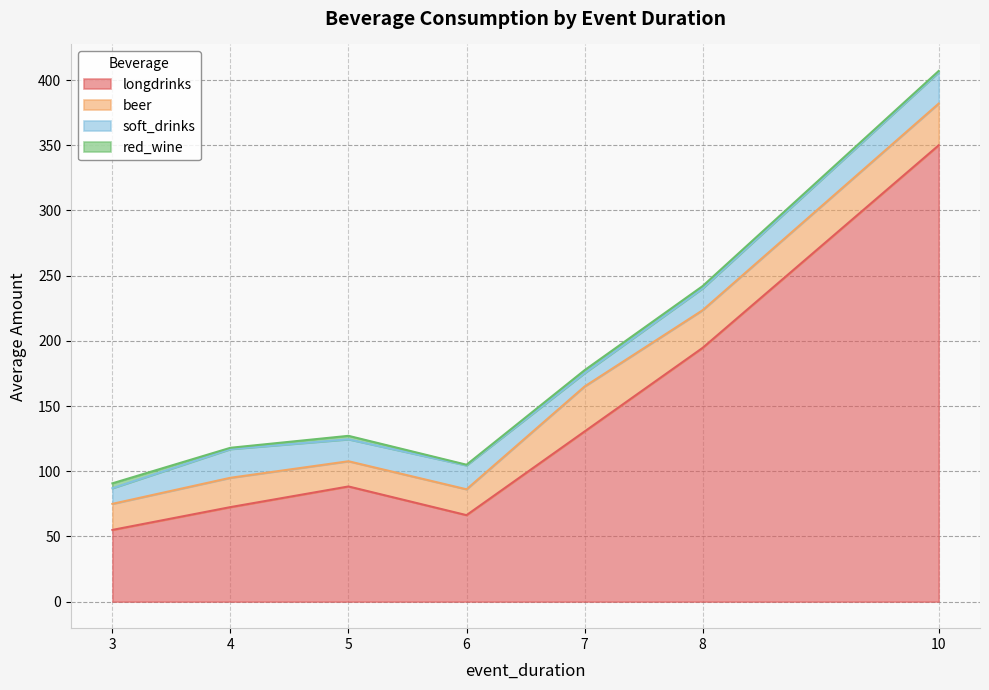

At which category is the sum across all series the highest?

10